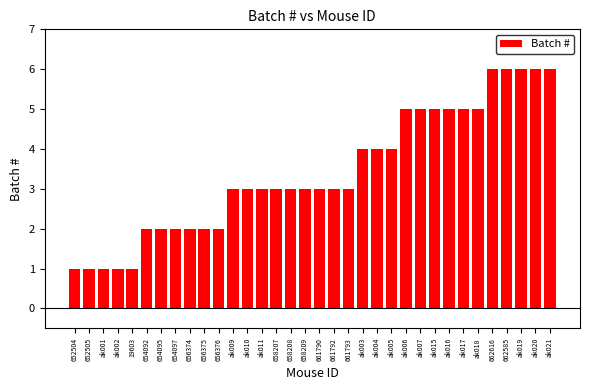

What is the change in value from 661790 to ak003?

+1